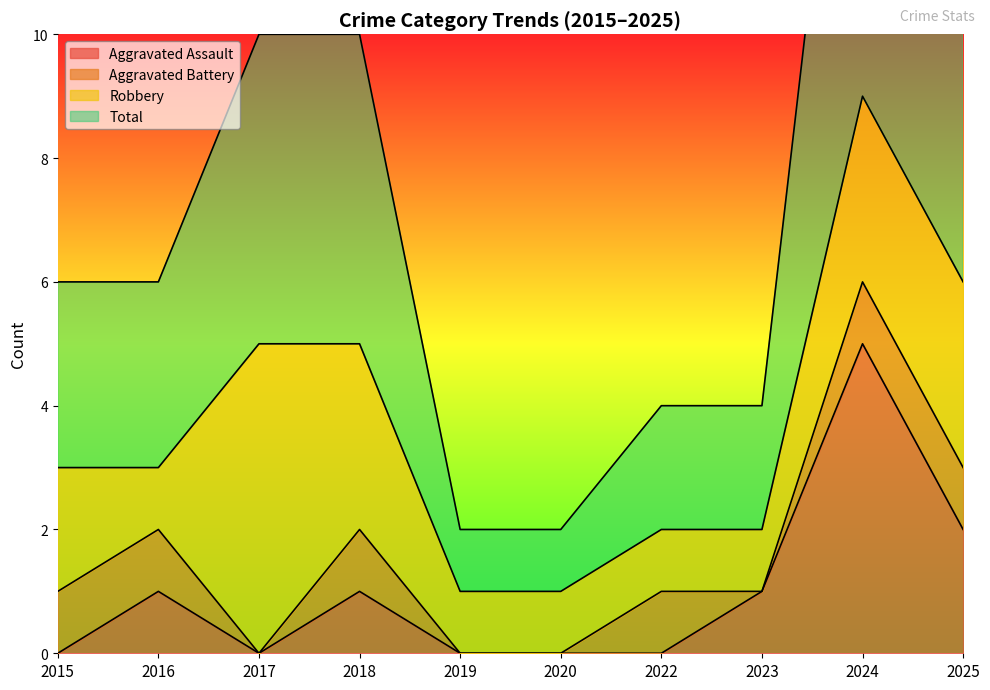

Is it true that Aggravated Assault equals 0 at 2022?

True